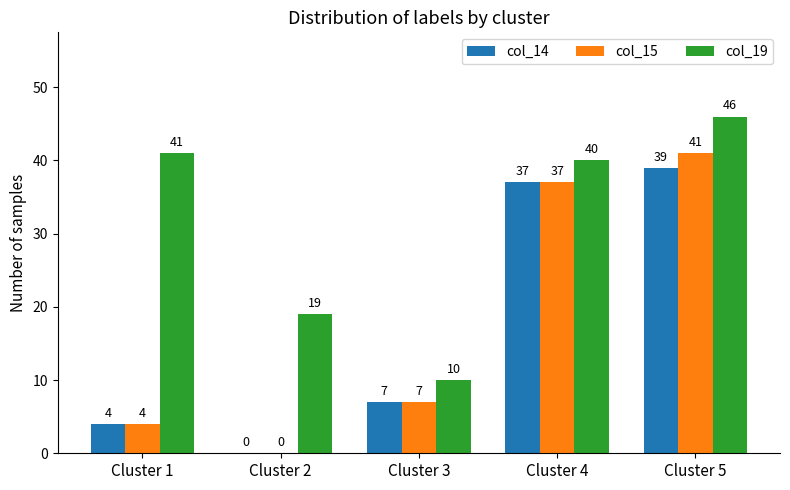

What is the sum of all col_14 values?

87